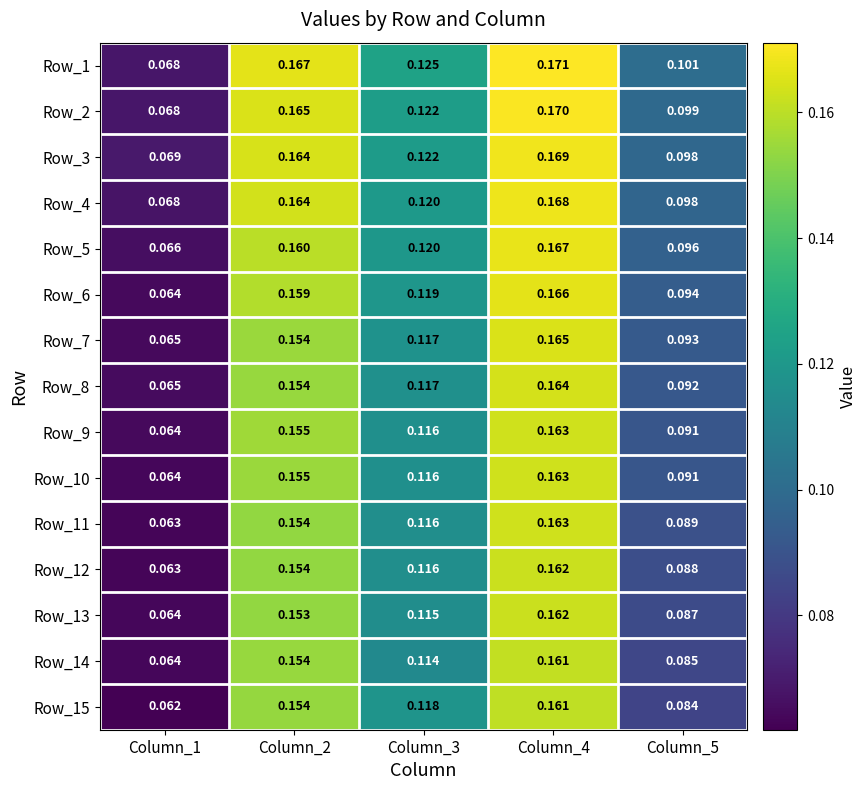

Is the value of Row_8 at Column_2 greater than the value of Row_6 at Column_1?

Yes